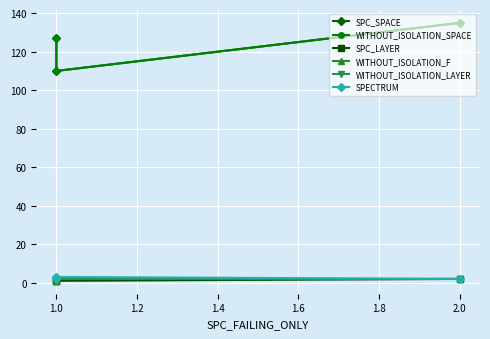

True or false: WITHOUT_ISOLATION_LAYER has a value of 0 at 1.0.

False